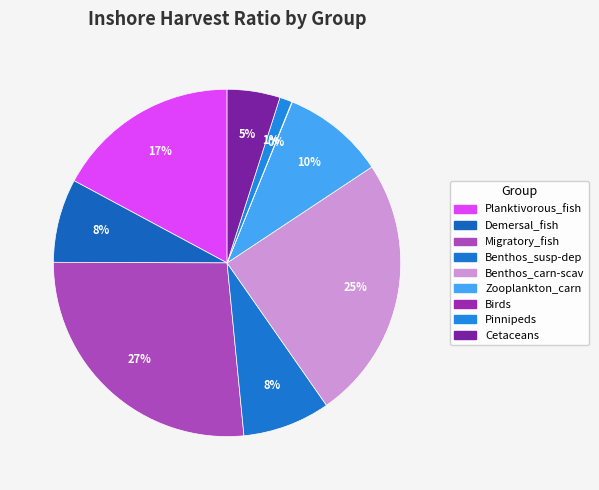

To the nearest percent, what portion does Planktivorous_fish represent?

17%